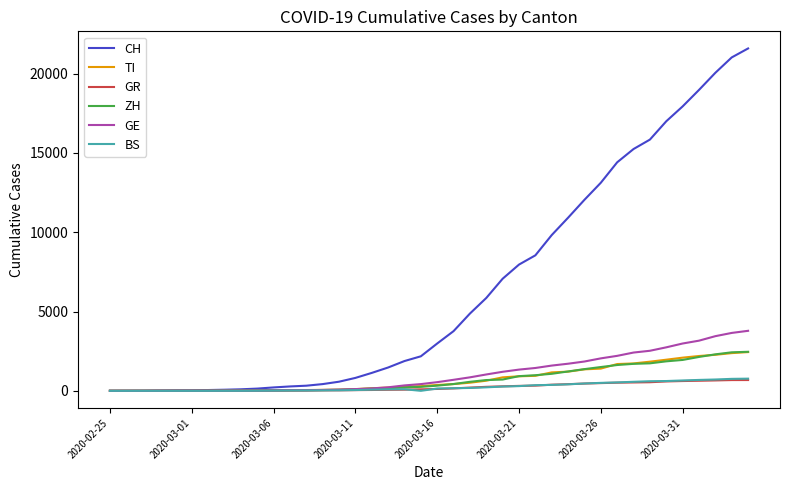

What are all the series names shown in the legend?

CH, TI, GR, ZH, GE, BS